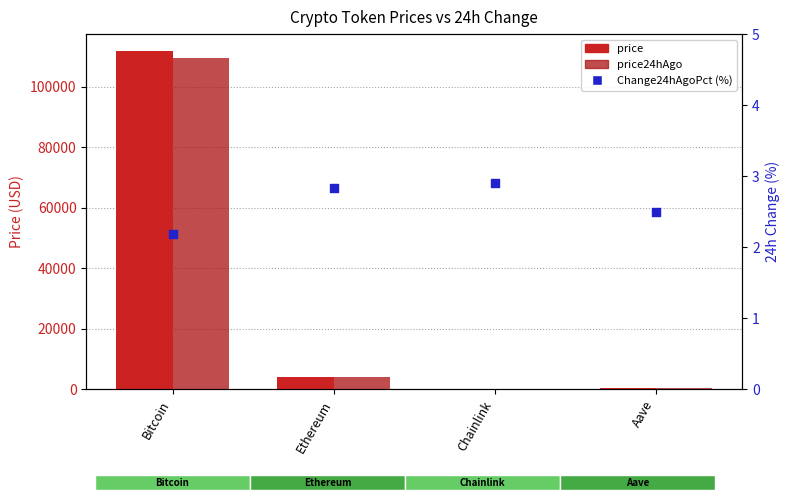

Which series reaches the maximum Y coordinate?

price